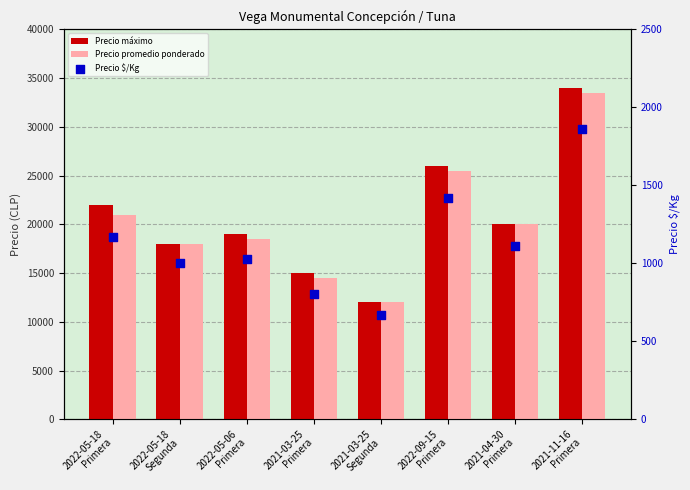

Which series contains the lowest Y value?

Precio $/Kg